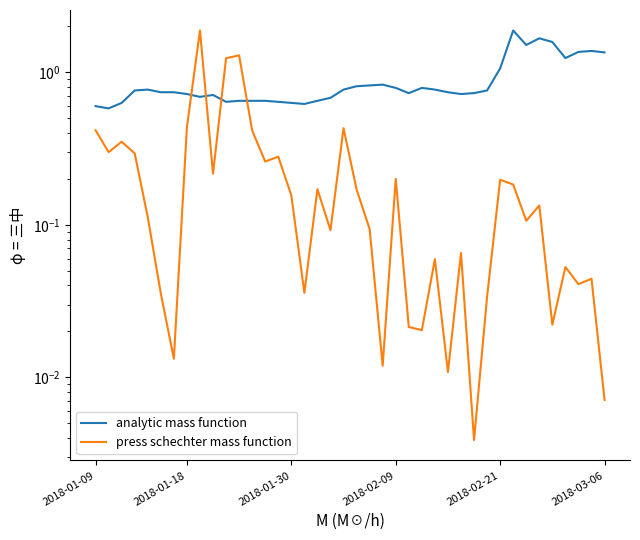

What is the difference between the highest and lowest values at 32?

1.7